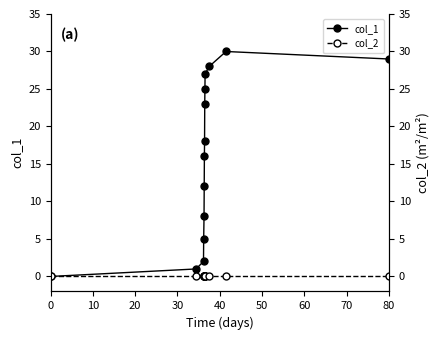

True or false: col_1 has a value of 18 at 0.

False